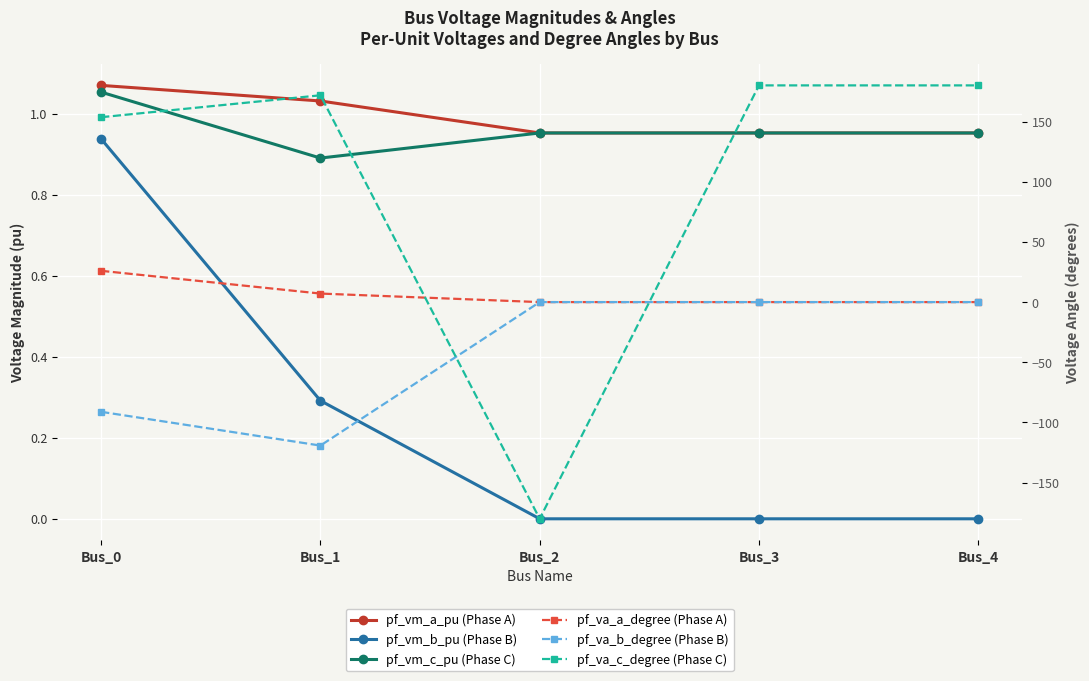

Which series has the widest spread of values?

pf_va_c_degree (Phase C)